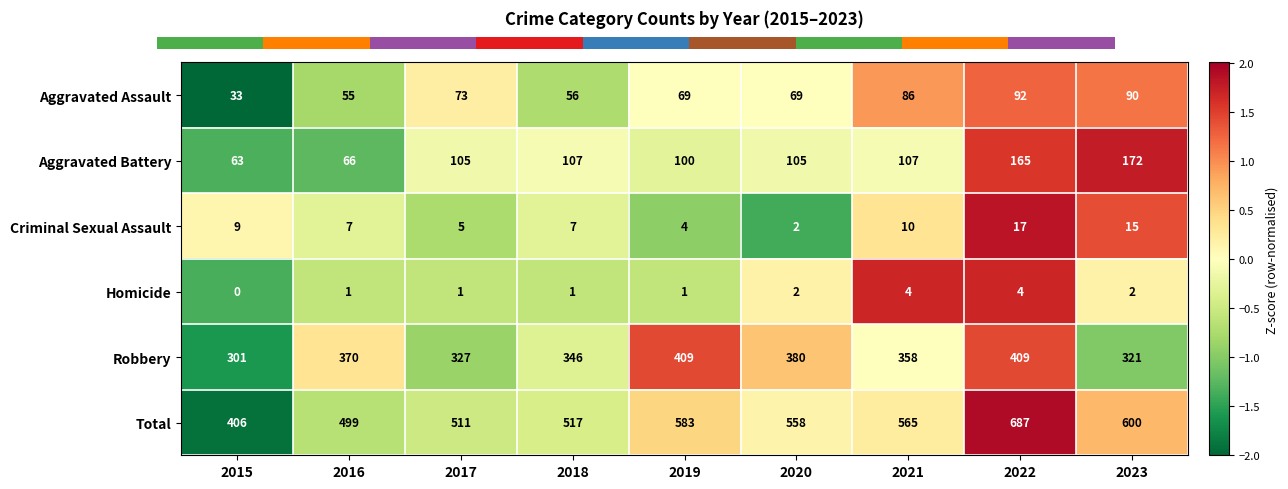

What is the sum of the Aggravated Assault values at 2017 and 2018?

129